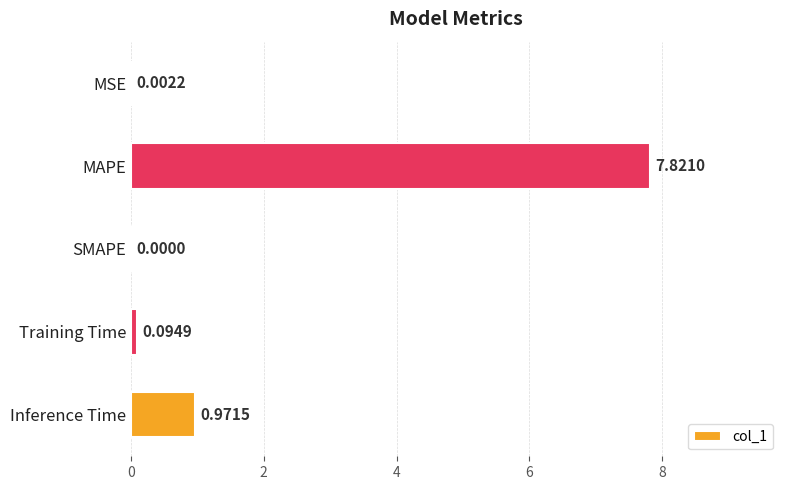

What is the change in value from MSE to Inference Time?

+1.0